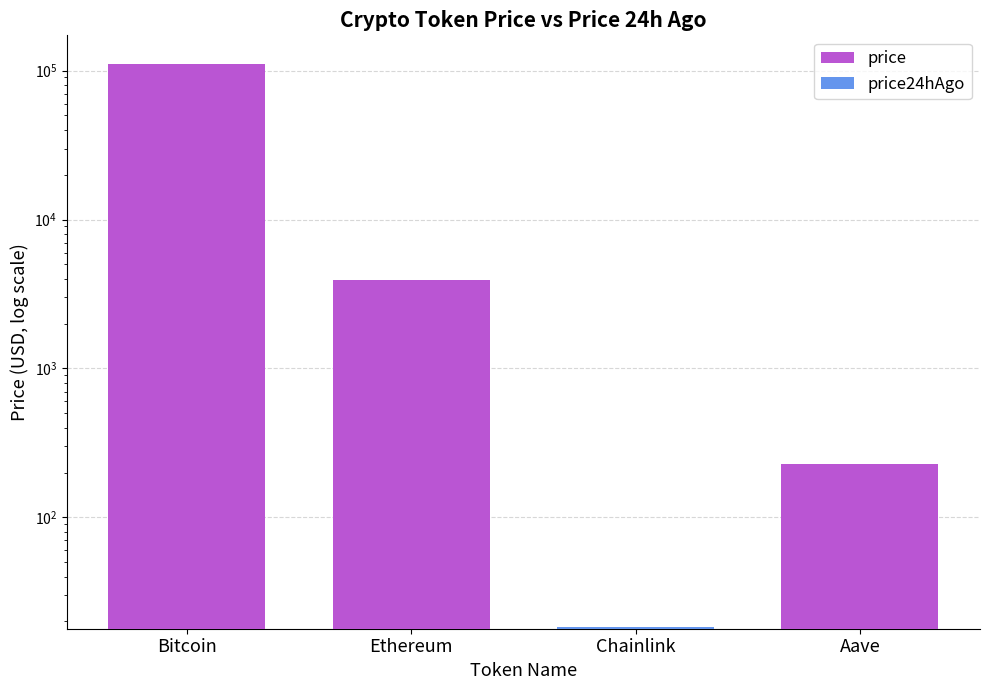

Which label corresponds to the smallest value in the chart?

Chainlink